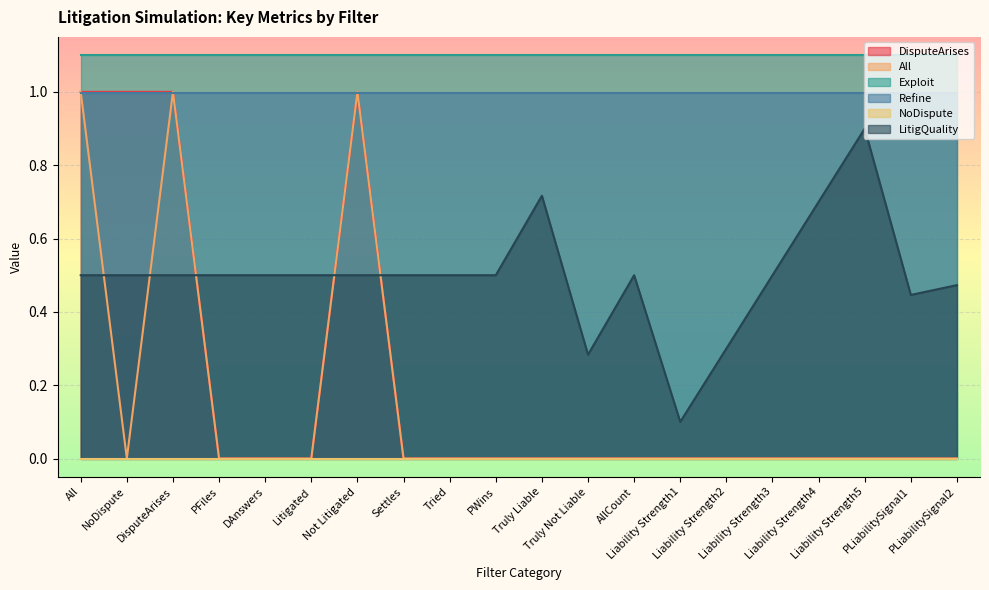

Which series has the largest total across all categories?

Exploit